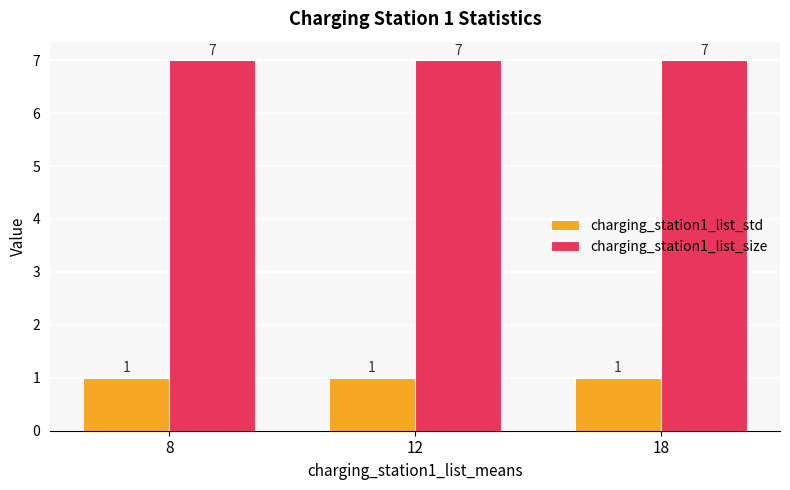

Reading right to left, list all the values displayed in this chart.

charging_station1_list_std: 18=1	12=1	8=1
charging_station1_list_size: 18=7	12=7	8=7